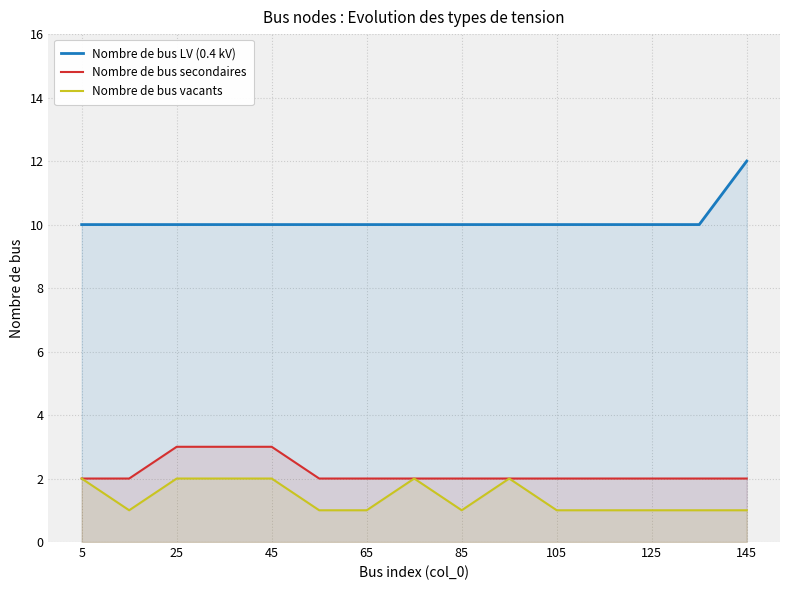

The value of Nombre de bus vacants at 85 is 0. True or false?

False